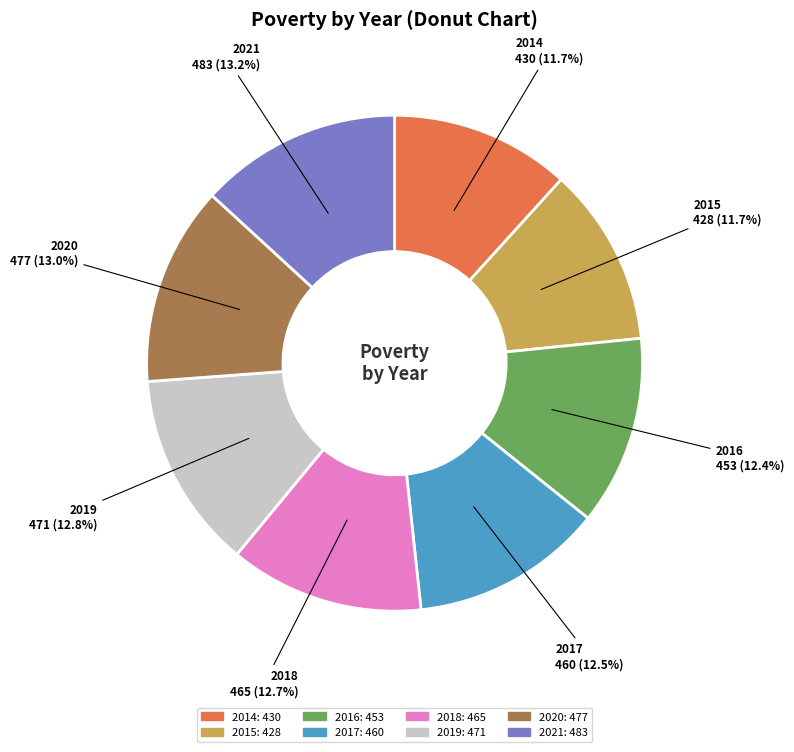

Does 2020 account for over 50% of the chart?

No